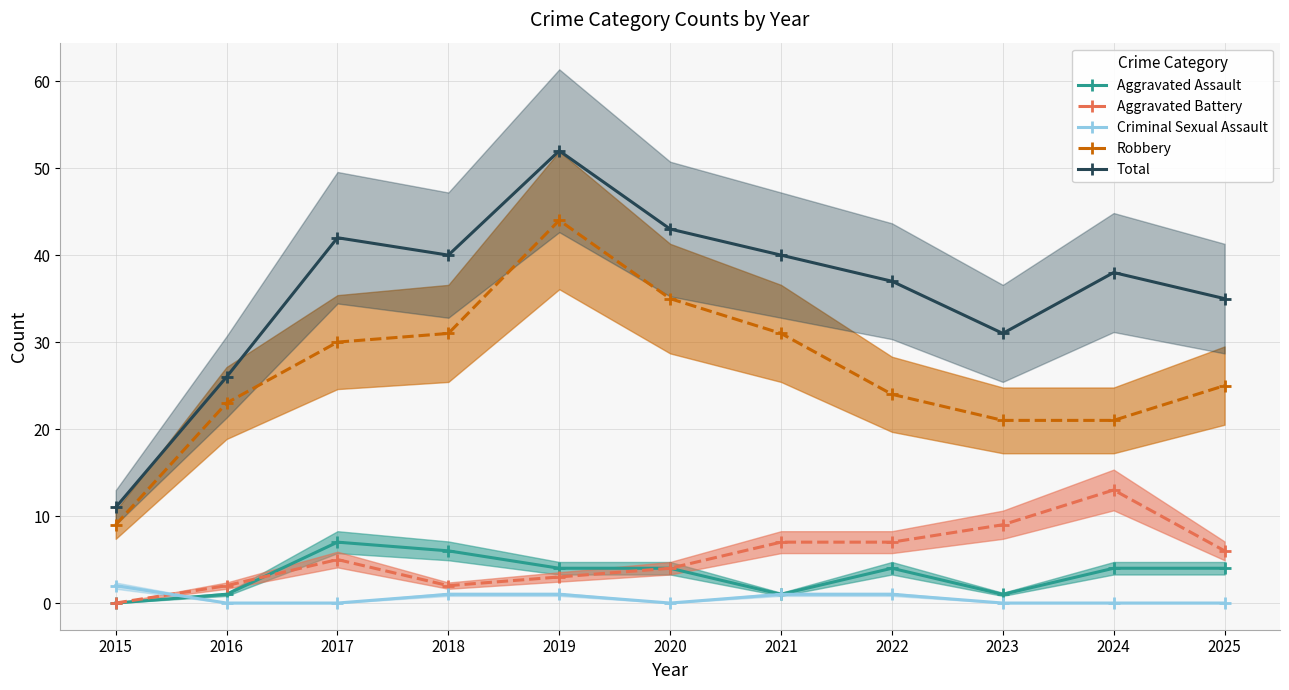

How many categories are shown in the chart?

11